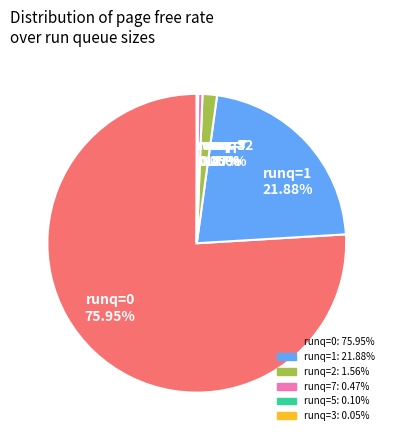

Approximately how many times larger is the value at runq=0 75.95% compared to runq=2 1.56%?

48.7